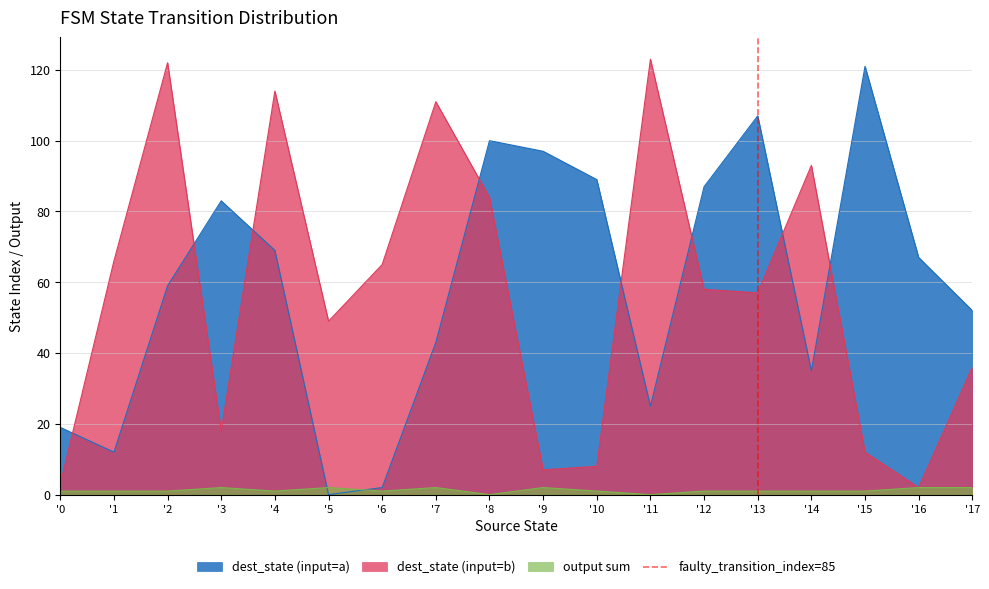

How many values are between 0 and 1?

2